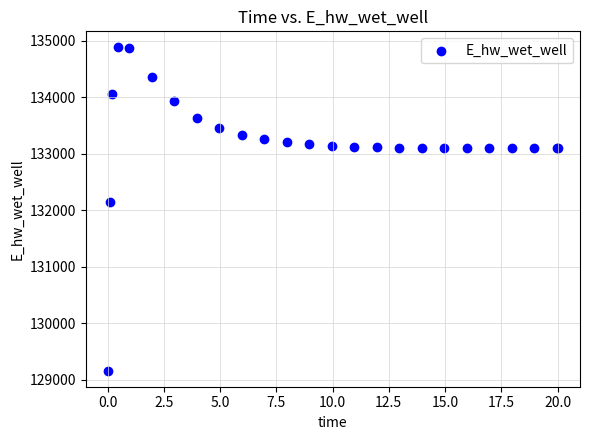

What Y value in the scatter plot is closest to 132021?

132146.2